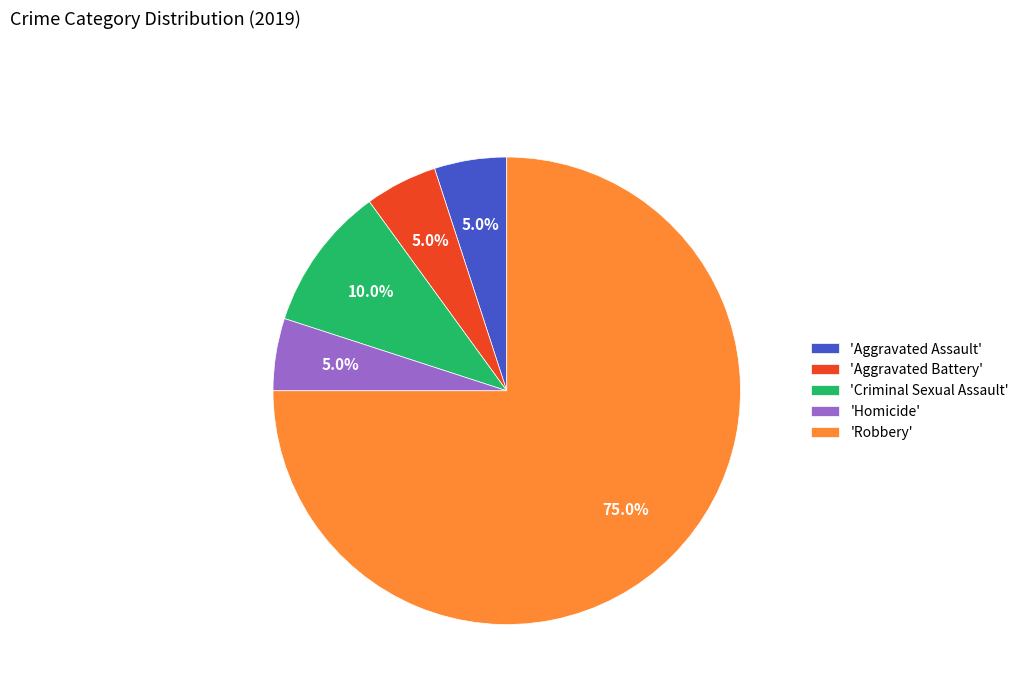

Which category has the biggest portion of the pie?

'Robbery'